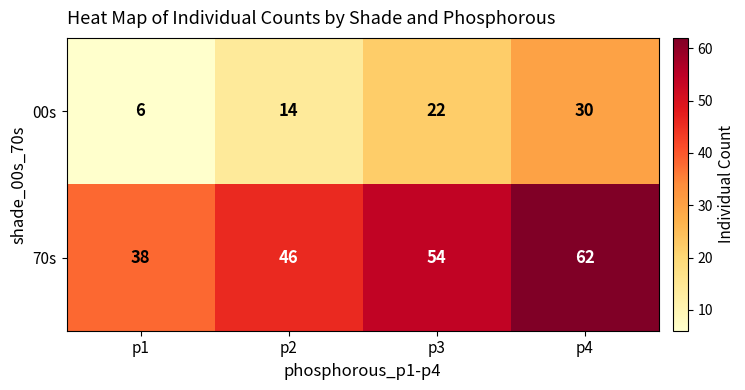

What is the average value of the 70s series?

50